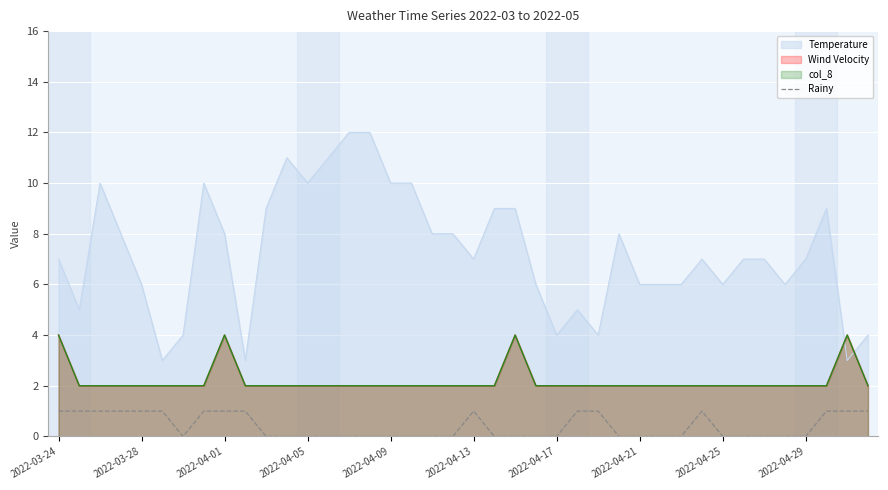

True or false: the data has more than 2 interior local peaks.

False